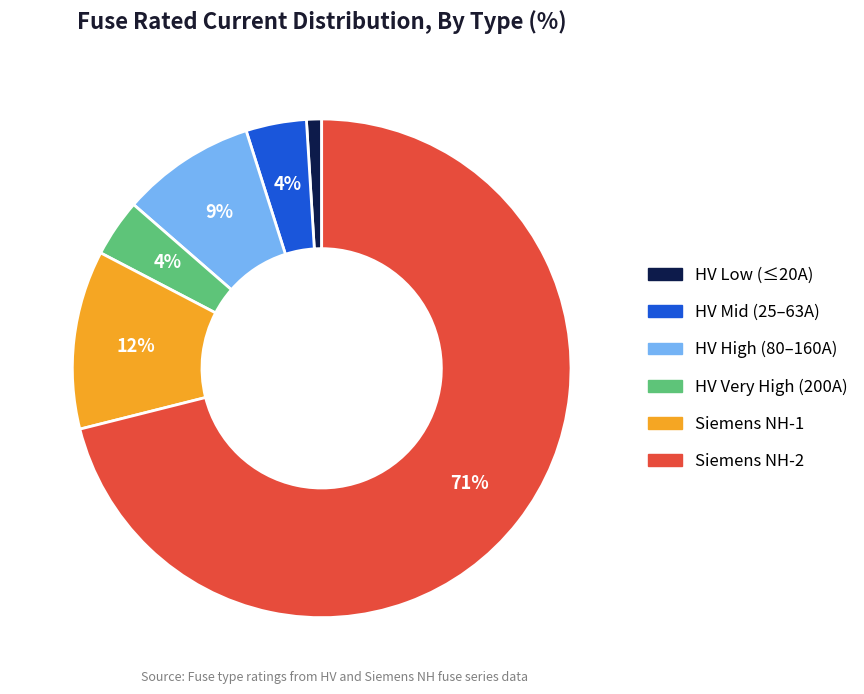

Does any single category account for the majority?

Yes